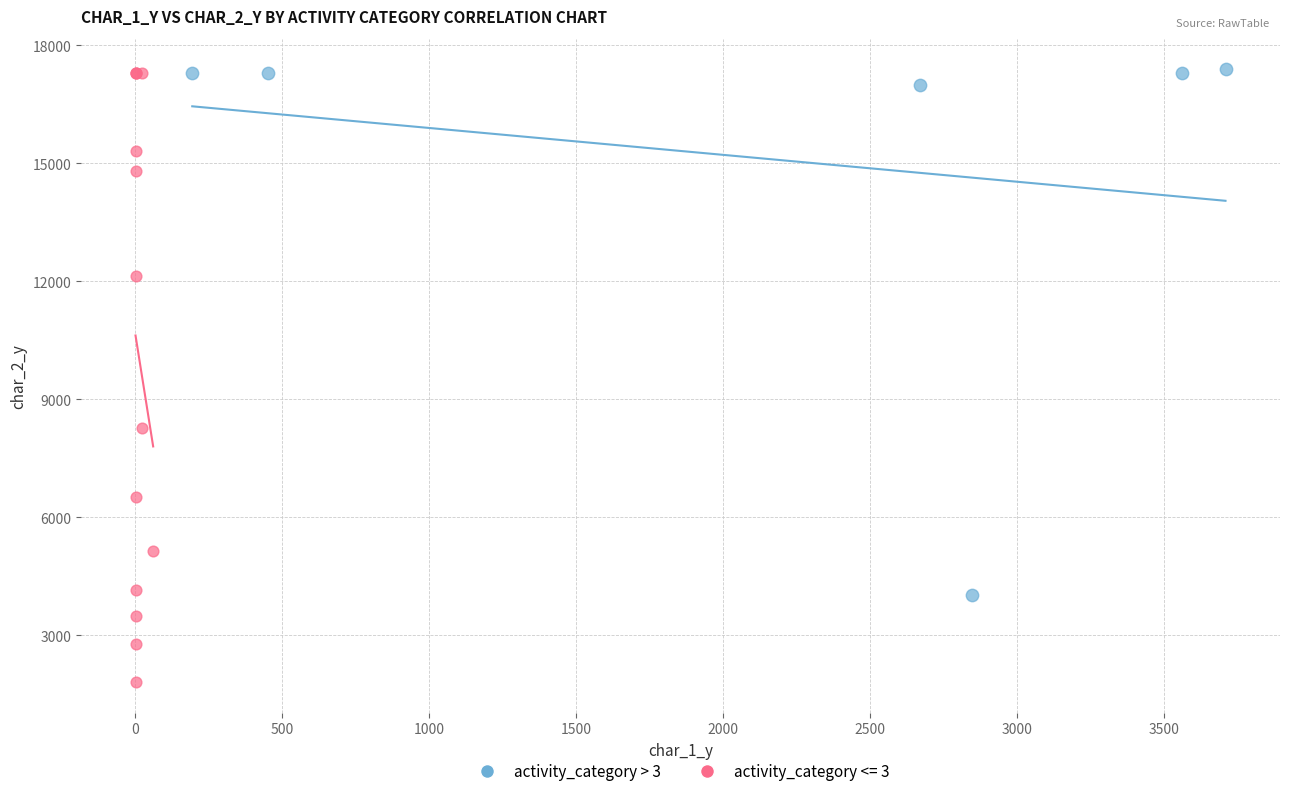

Which series reaches the minimum Y coordinate?

activity_category <= 3